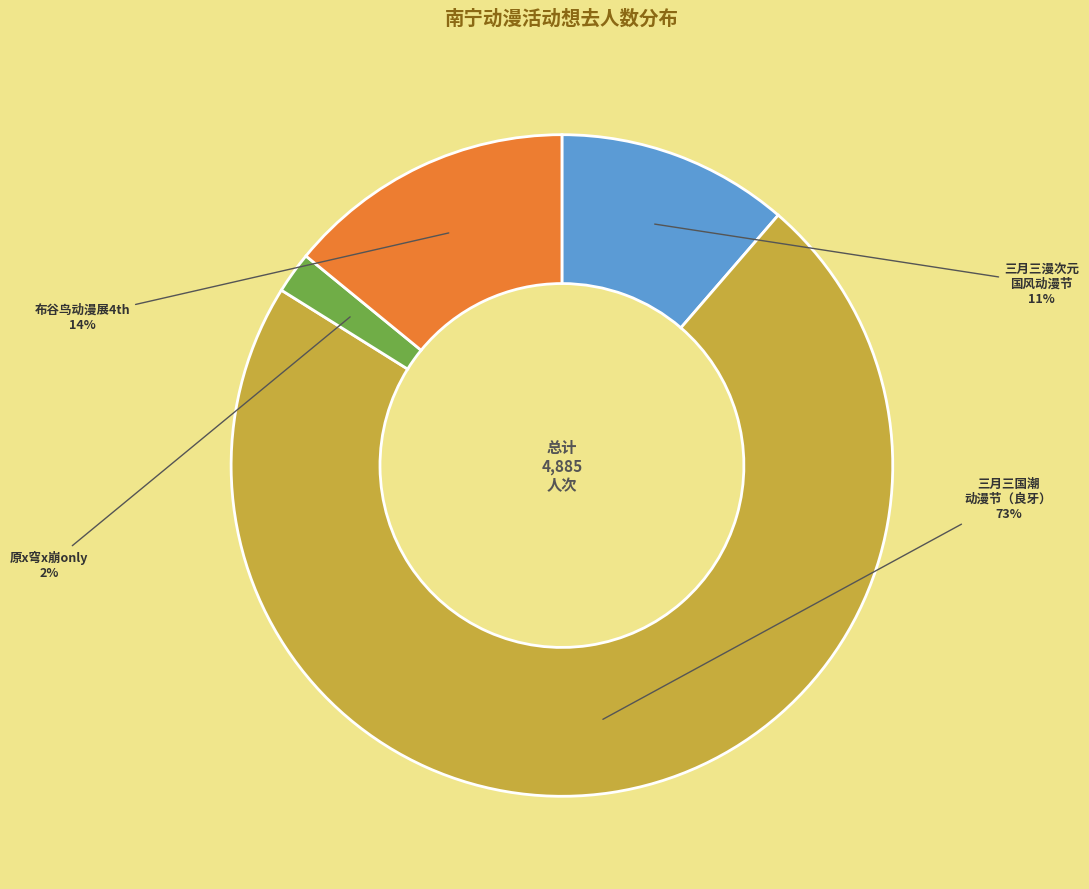

Which has a higher value, 布谷鸟动漫展4th or 三月三漫次元 国风动漫节?

布谷鸟动漫展4th